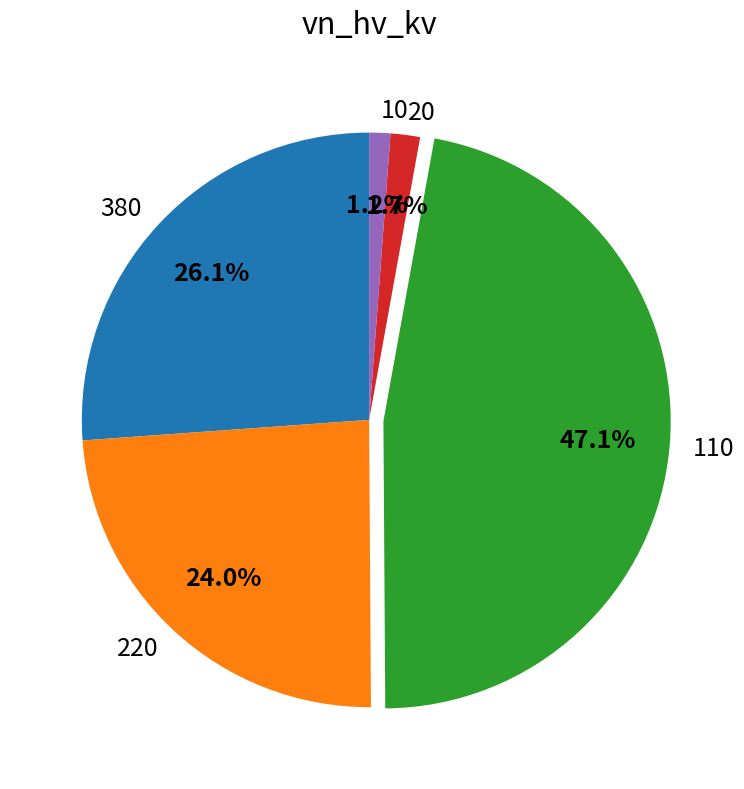

Which category has the biggest portion of the pie?

110